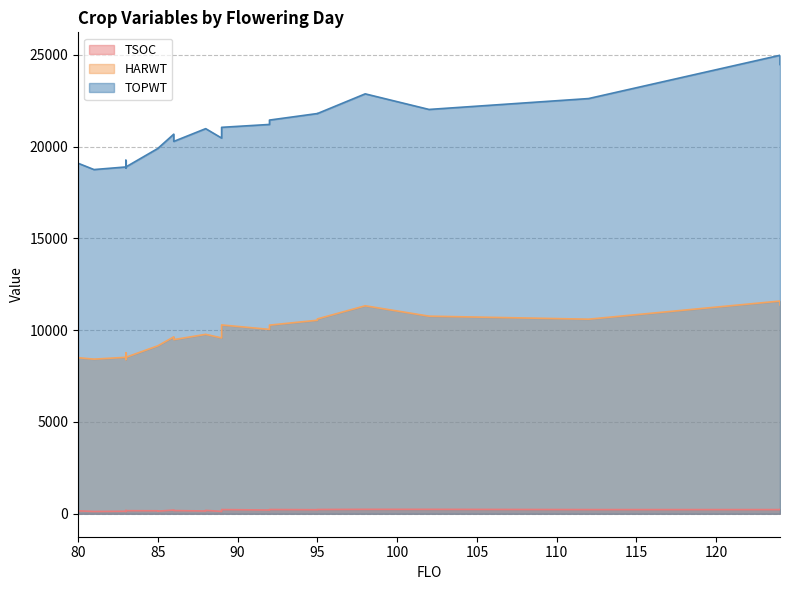

Where is TOPWT nearest to the value 21859?

95